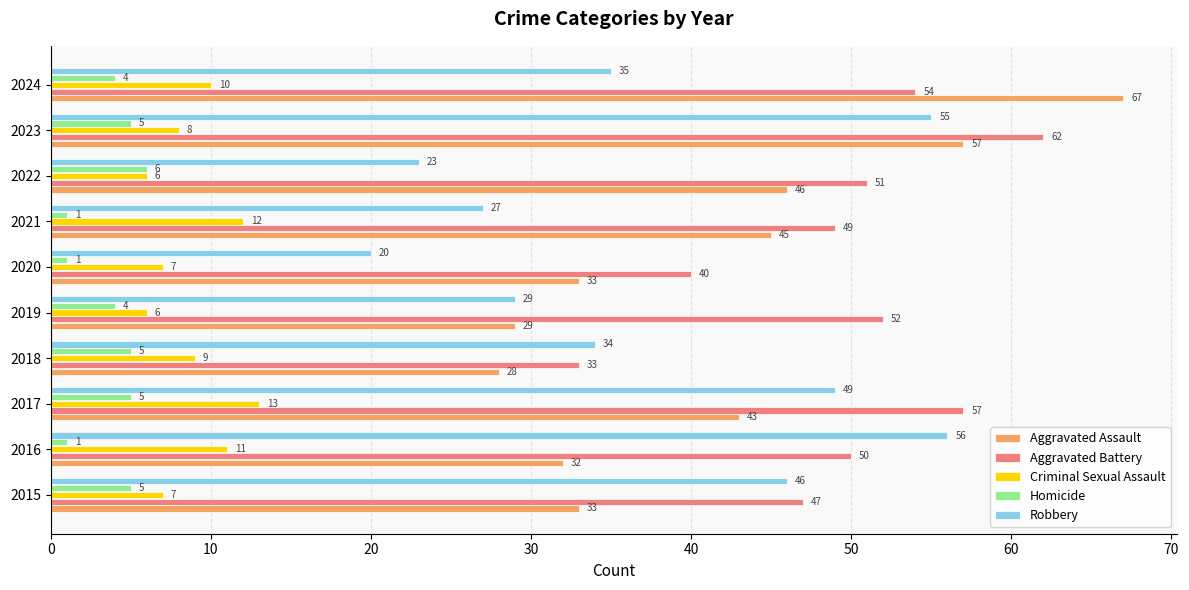

Which series has the largest total across all categories?

Aggravated Battery